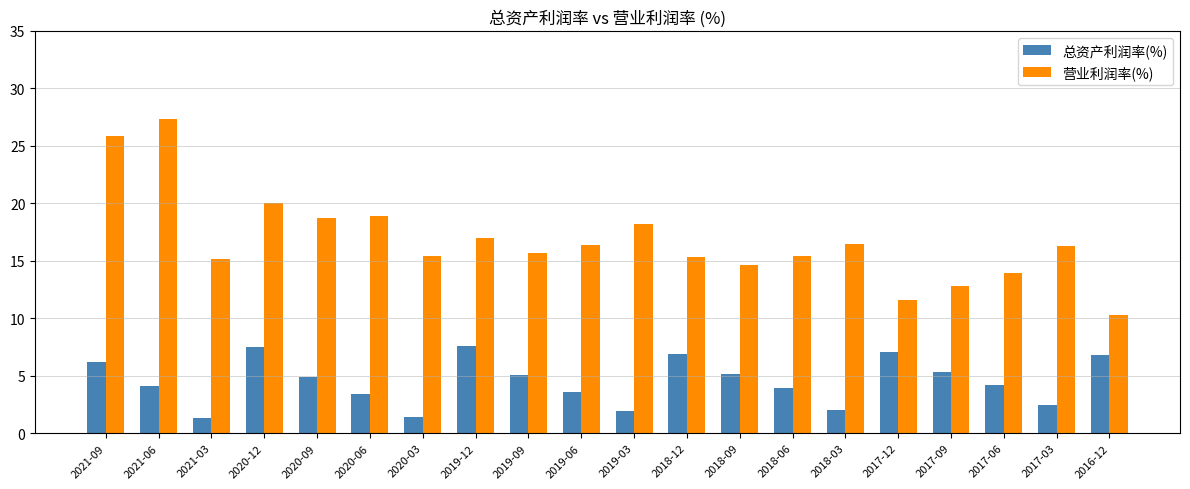

What is the label of the 9th bar from the right?

2018-12